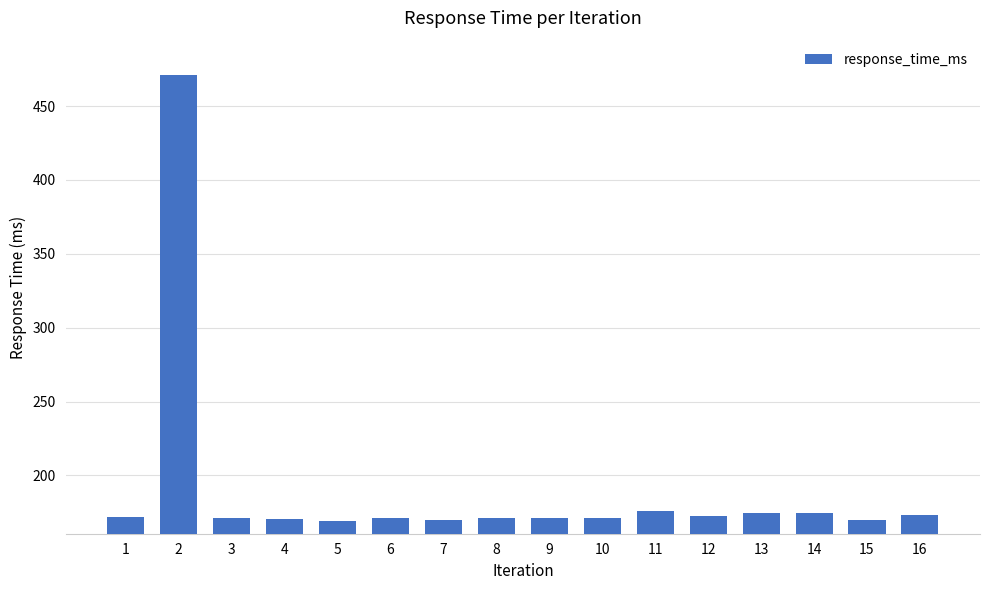

What is the difference between the values at 16 and 4?

3.0